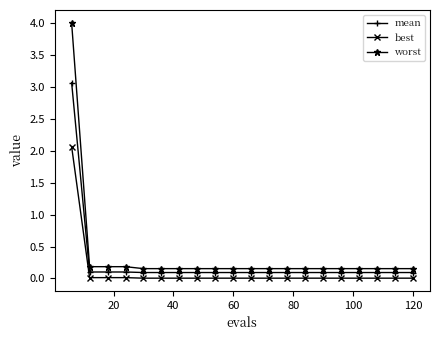

What is the maximum value for best?

2.1